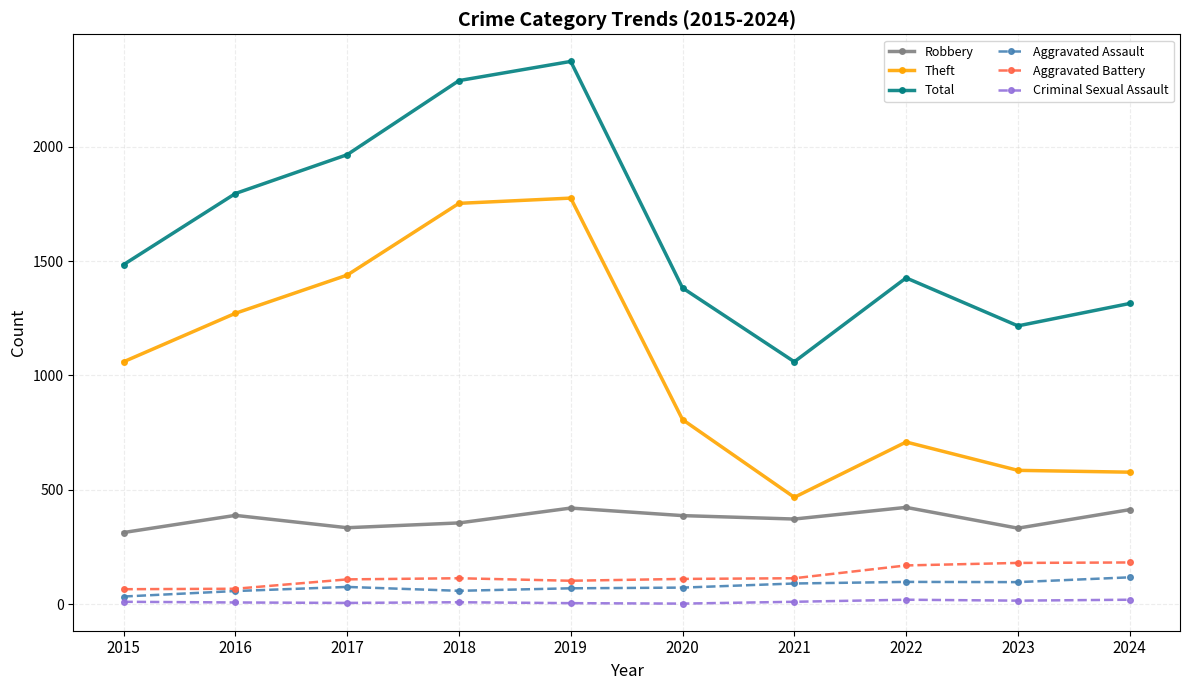

Which series has the widest spread of values?

Total